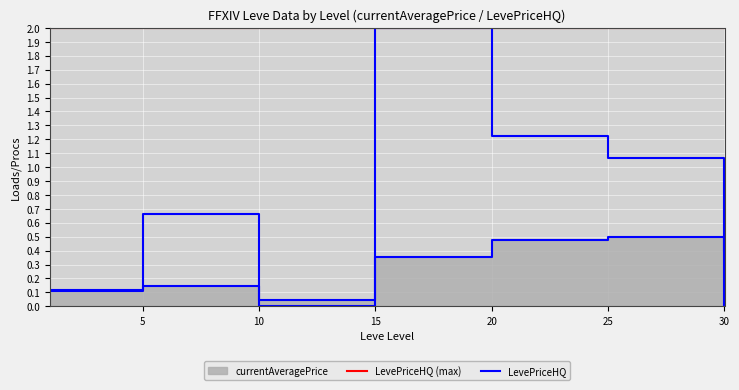

True or false: LevePriceHQ (max) and LevePriceHQ intersect in this chart.

False